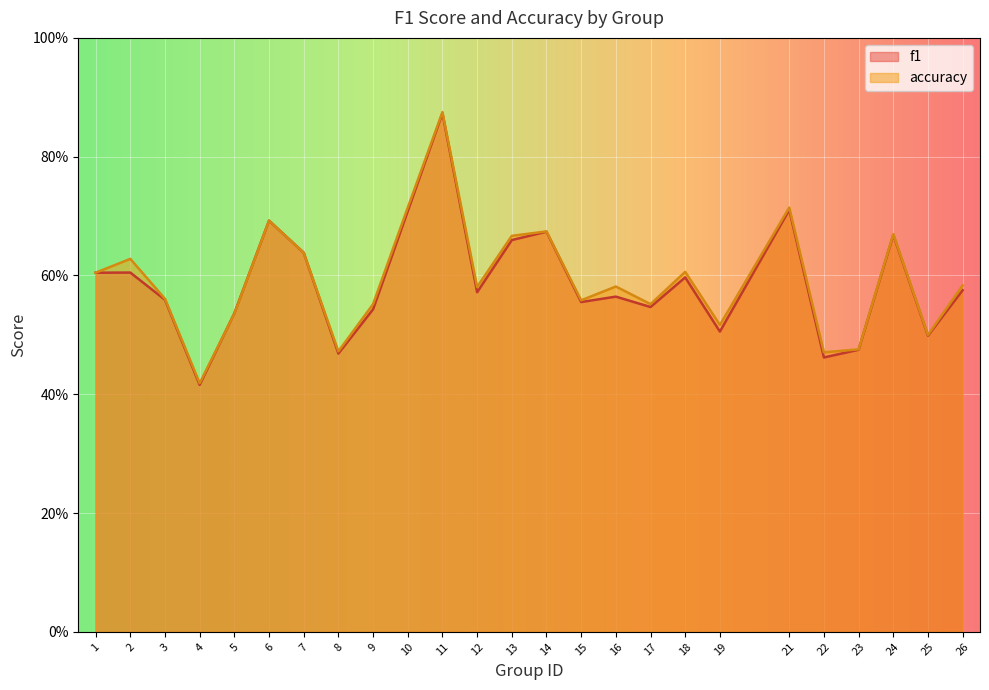

Rank the series at 24 from lowest to highest value.

f1, accuracy